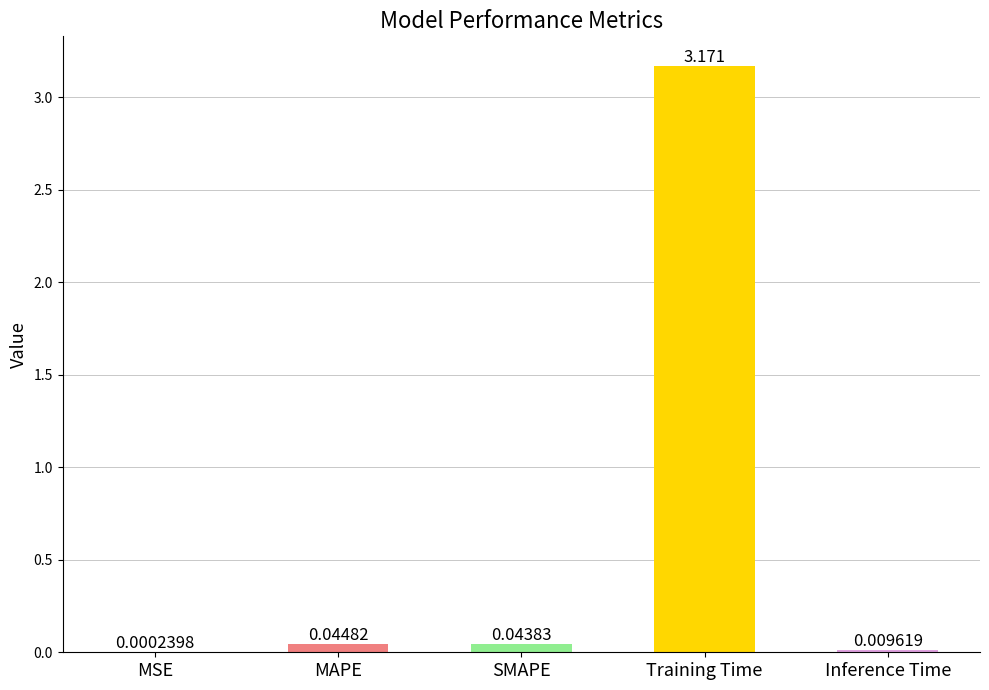

Where is the data nearest to the value 1?

MAPE